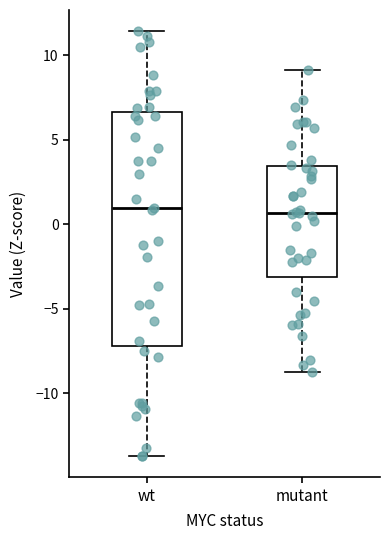

Where does the upper whisker of the box for mutant end on the y-axis? The values are not printed on the chart, so give them approximately, as read against the axis.

9.0